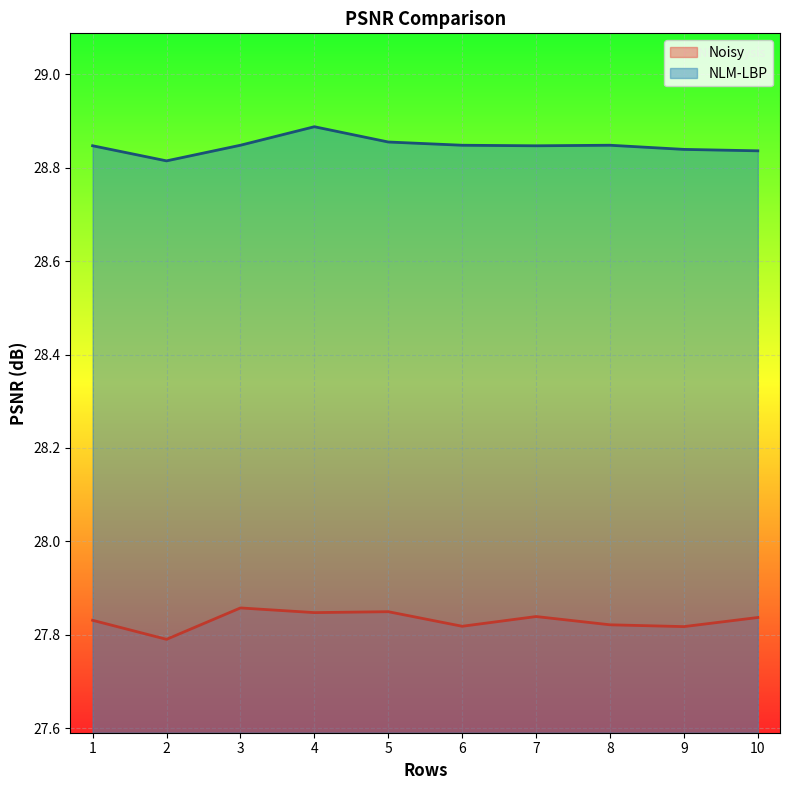

Which series changed the most between 2 and 10?

Noisy